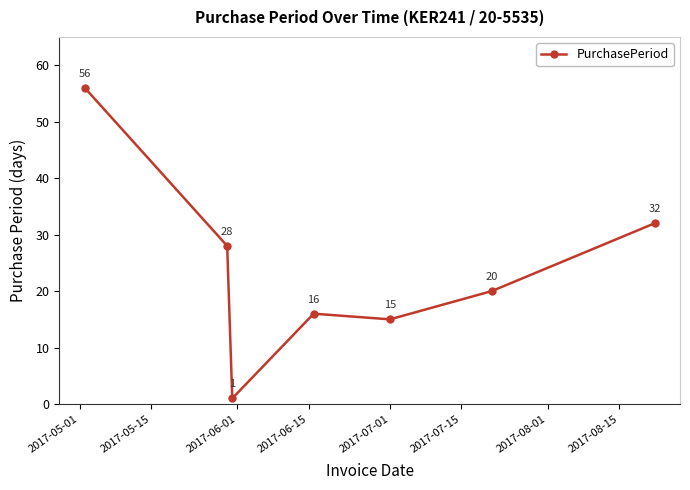

What is the difference between the second highest and minimum values?

31